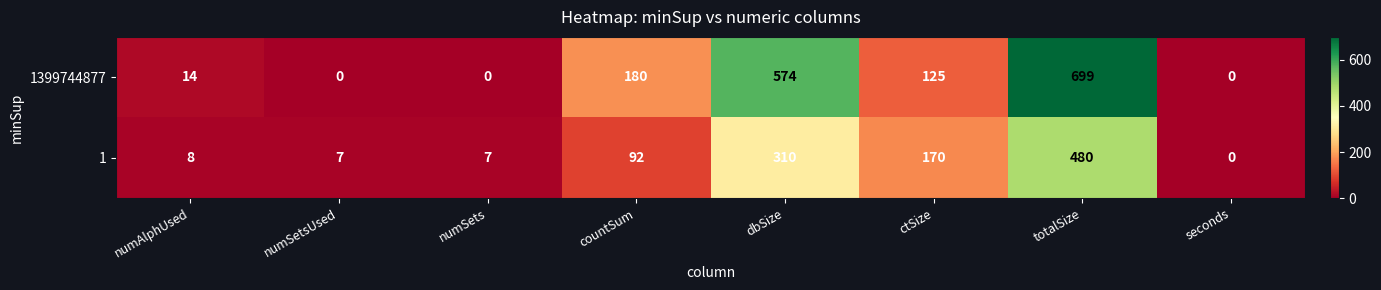

At how many categories does at least one series exceed 131?

4